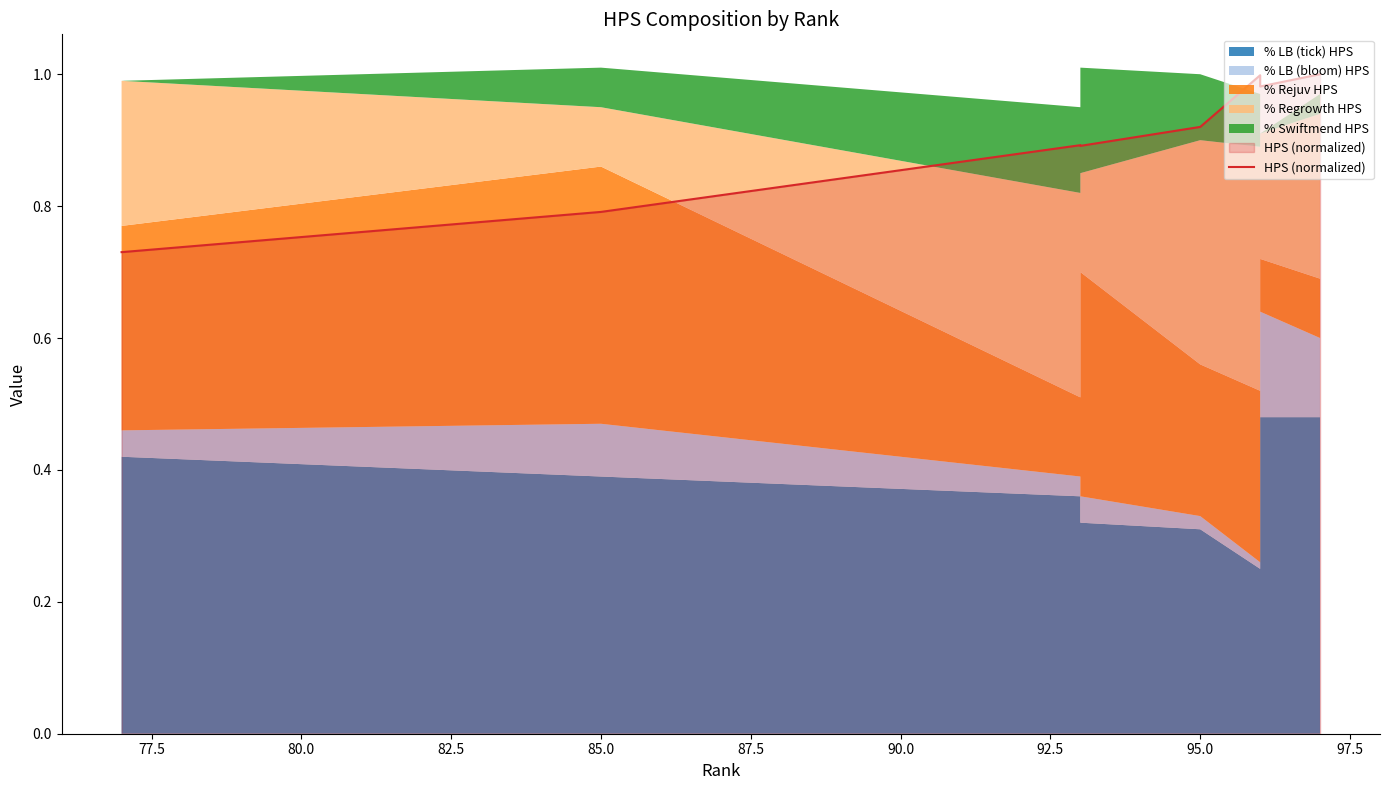

Reading left to right, list all the values displayed in this chart.

0.7	0.8	0.9	0.9	0.9	1.0	1.0	1.0